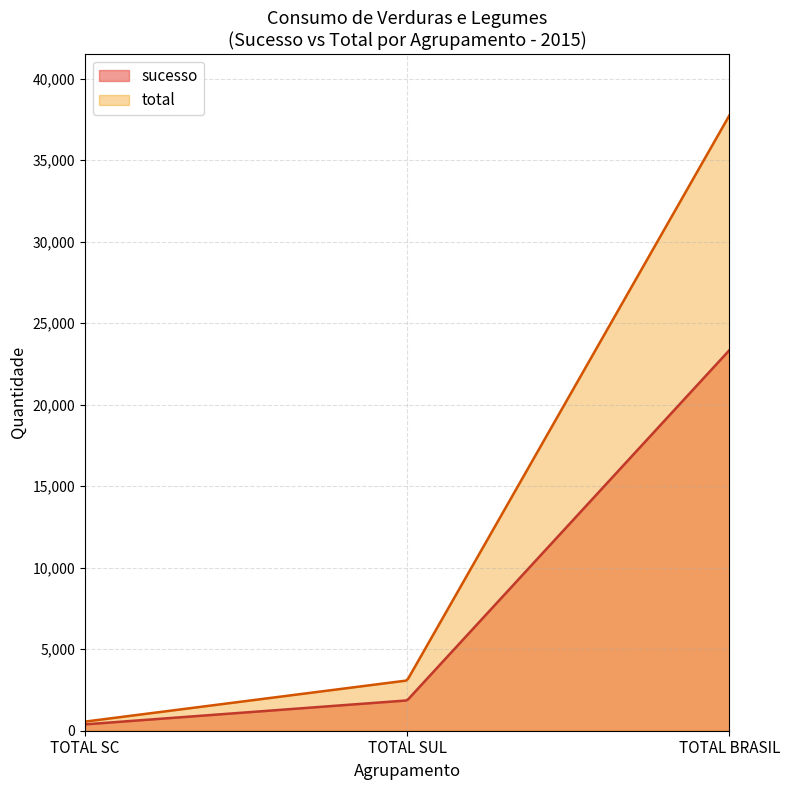

The sucesso series shows 148 at SC total. True or false?

False